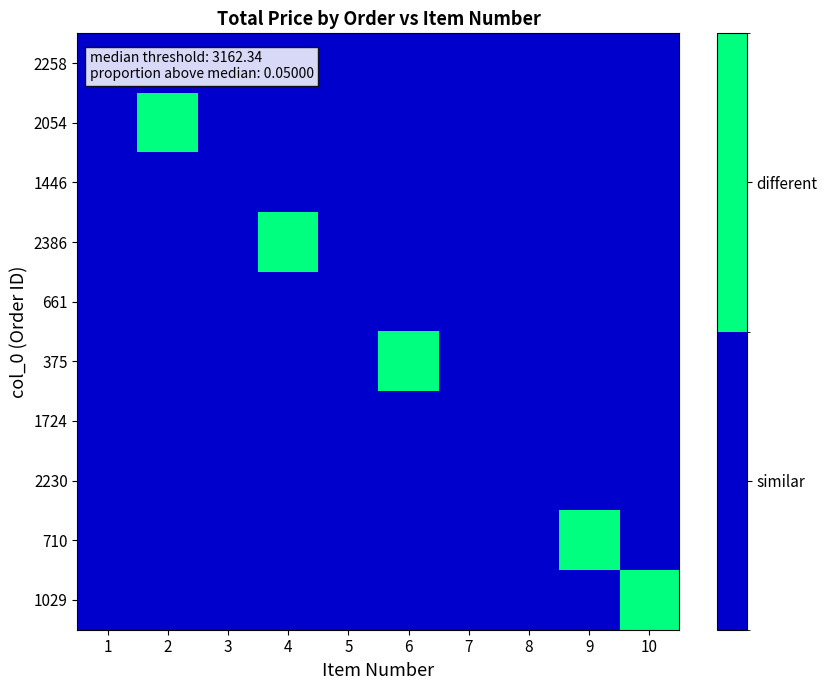

At how many categories does at least one series exceed 0?

5